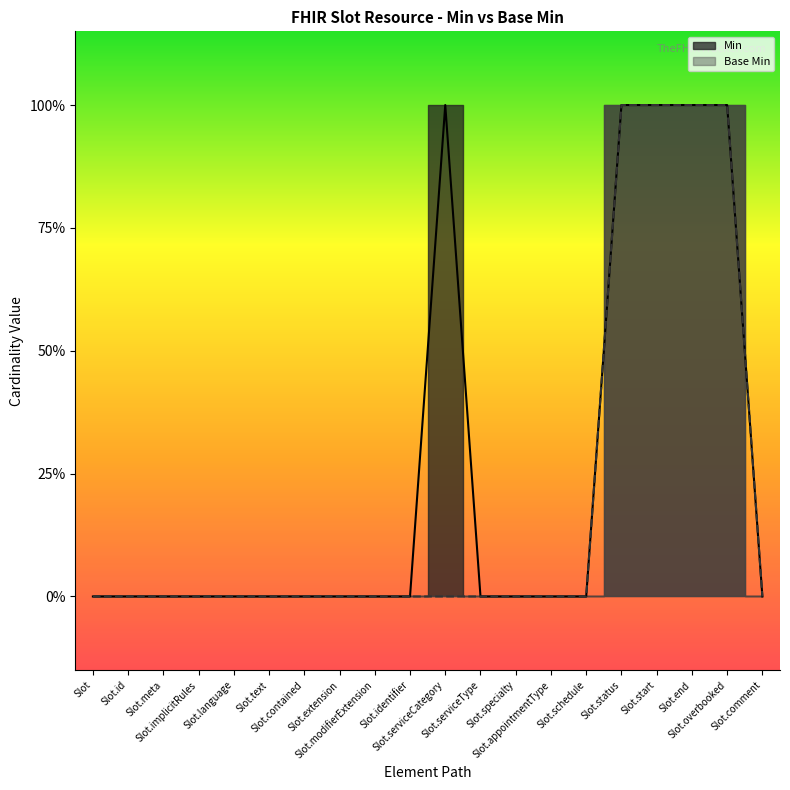

Reading left to right, transcribe all the data shown in this chart.

Min: 0	0	0	0	0	0	0	0	0	0	1	0	0	0	0	1	1	1	1	0	0
Base Min: 0	0	0	0	0	0	0	0	0	0	0	0	0	0	0	1	1	1	1	0	0